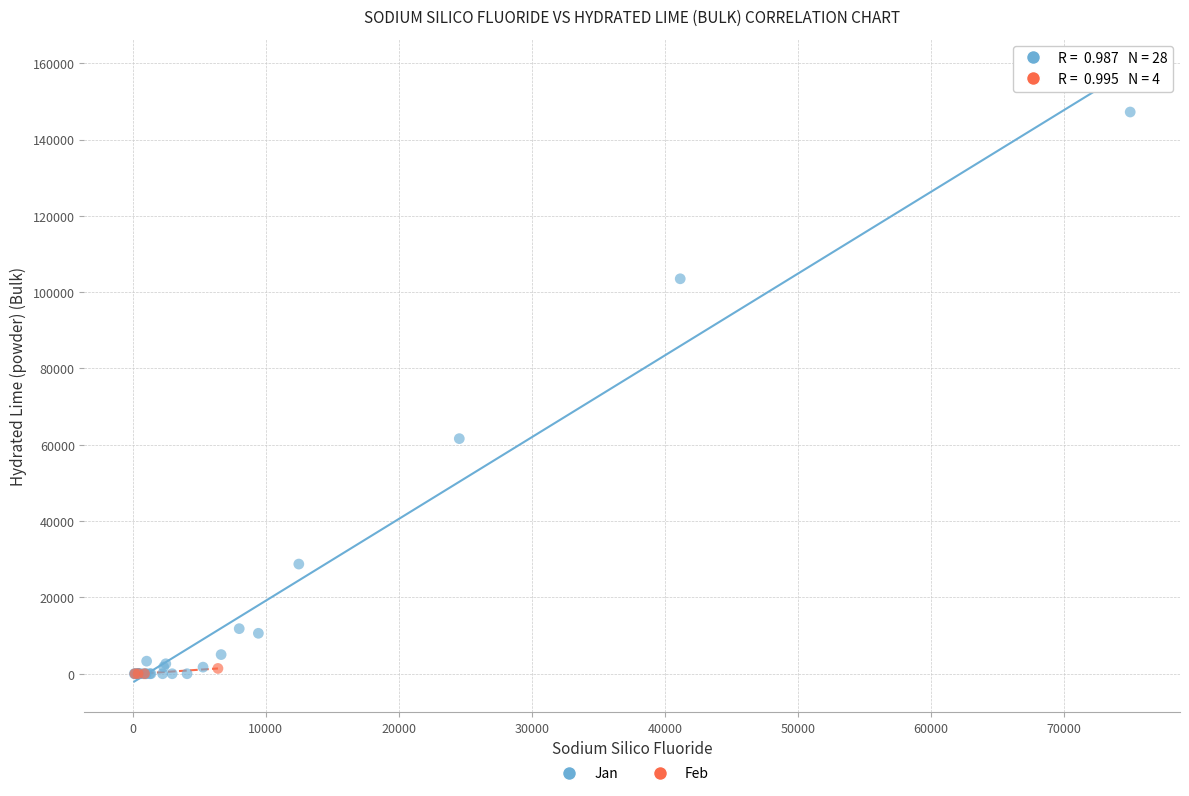

Which series has the largest Y range (max minus min)?

Jan